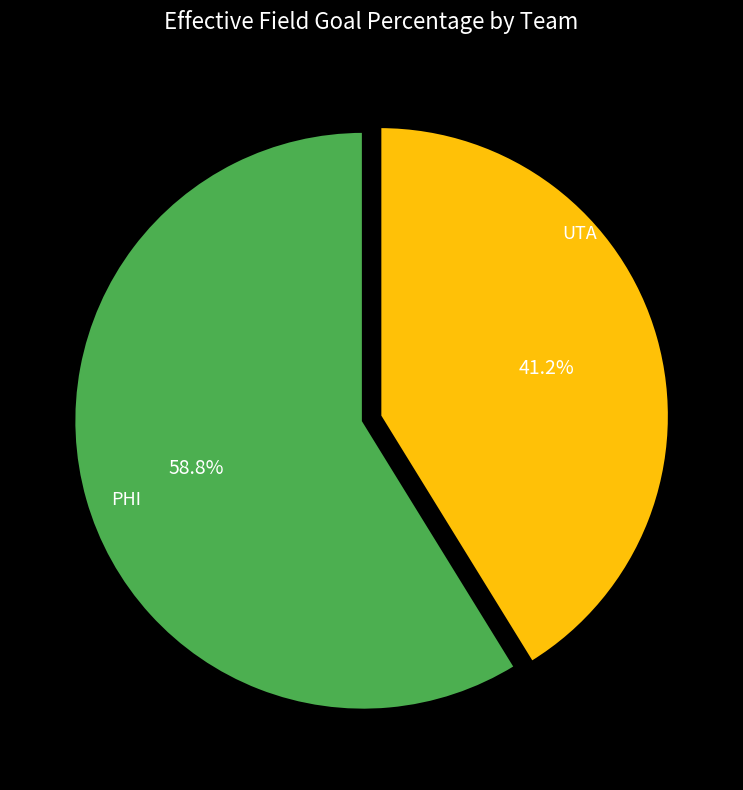

How many slices are in this pie chart?

2